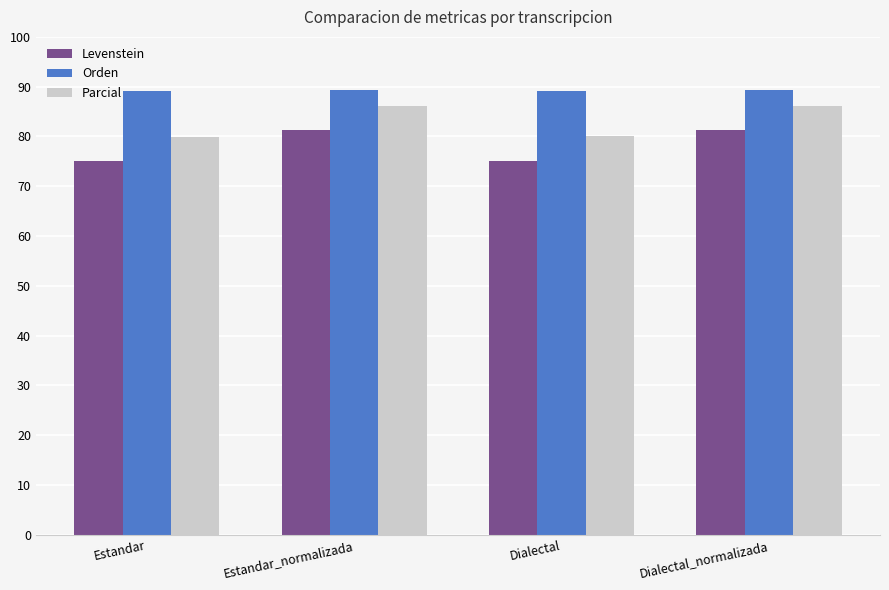

Which series has the largest total across all categories?

Orden